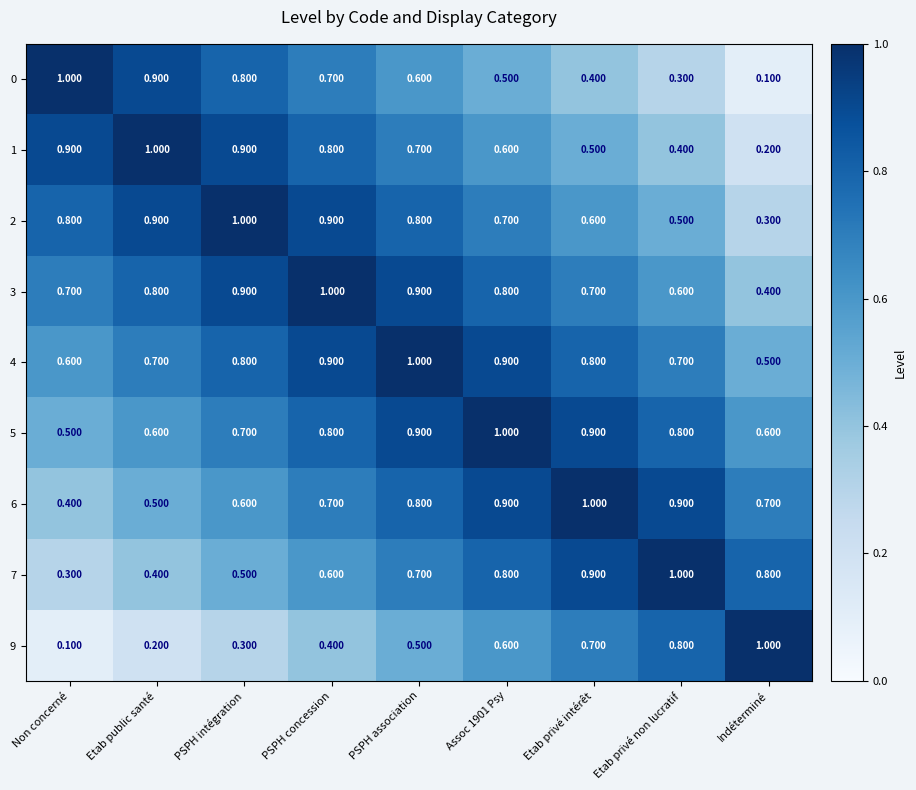

Is the value of 0 at Etab privé non lucratif greater than the value of 4 at PSPH association?

No